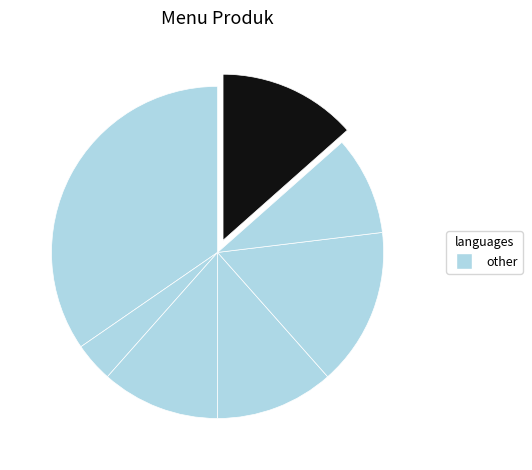

How many slices are in this pie chart?

7